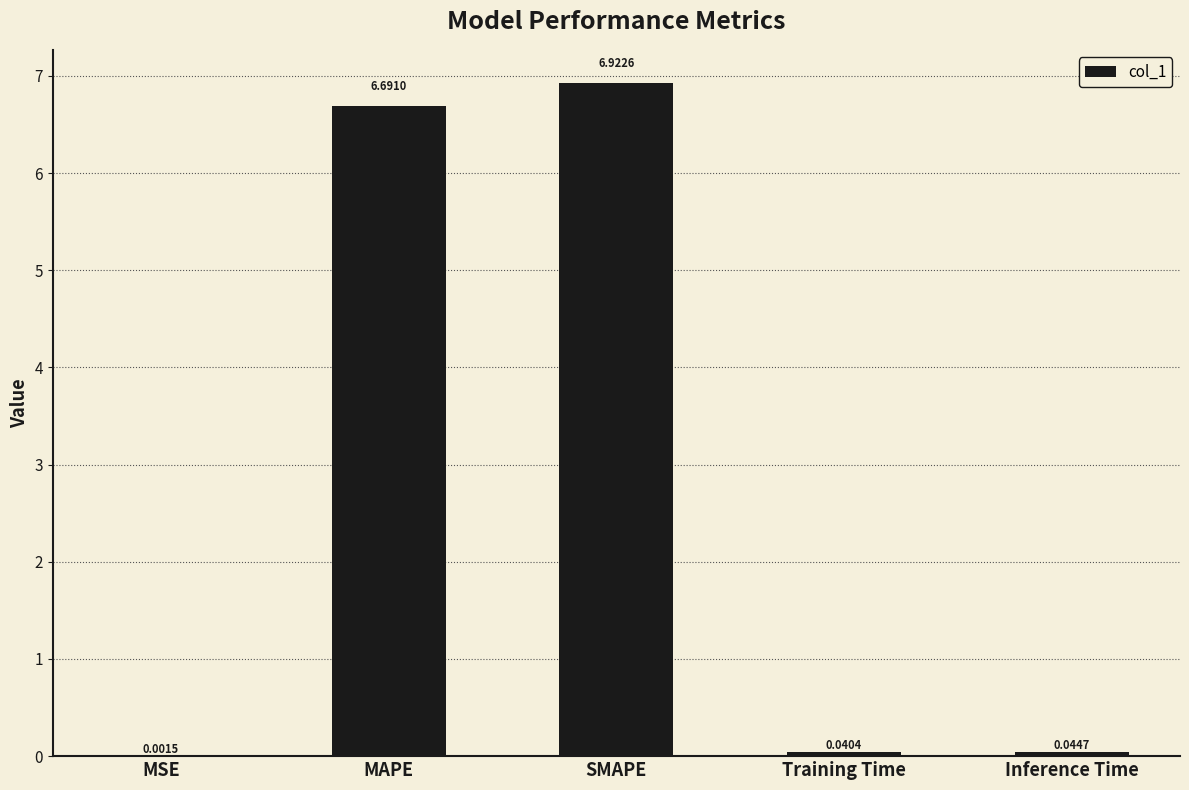

At which category does the chart reach its peak across all series?

SMAPE